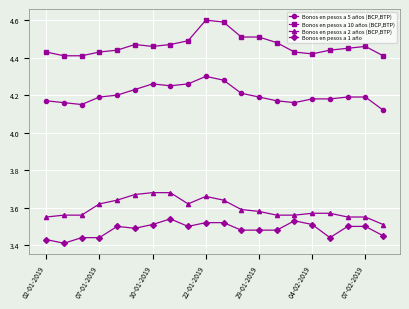

How many lines are shown in the chart?

4